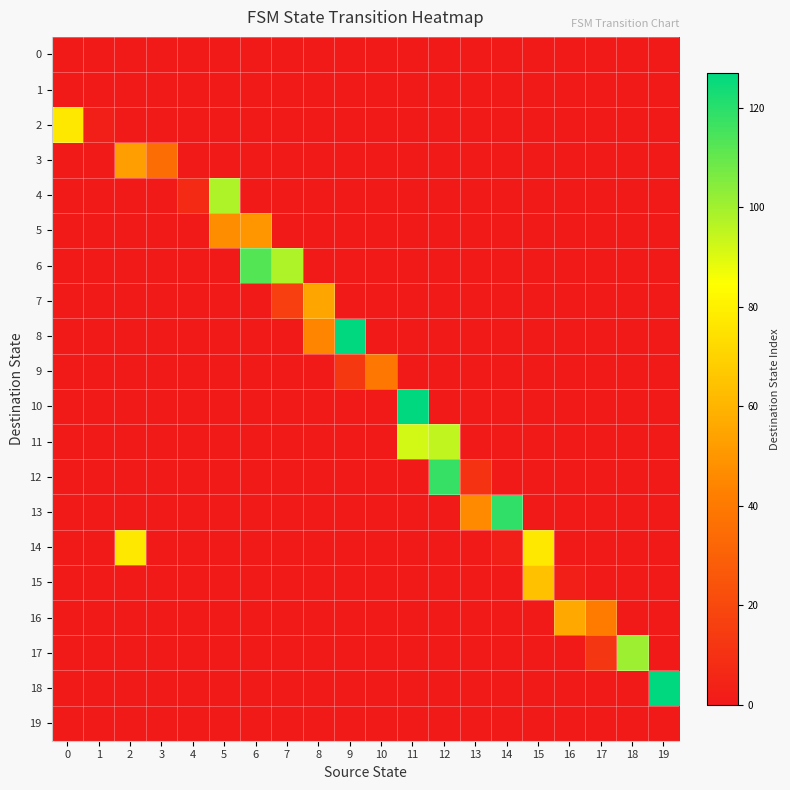

How many series are shown in this chart?

20